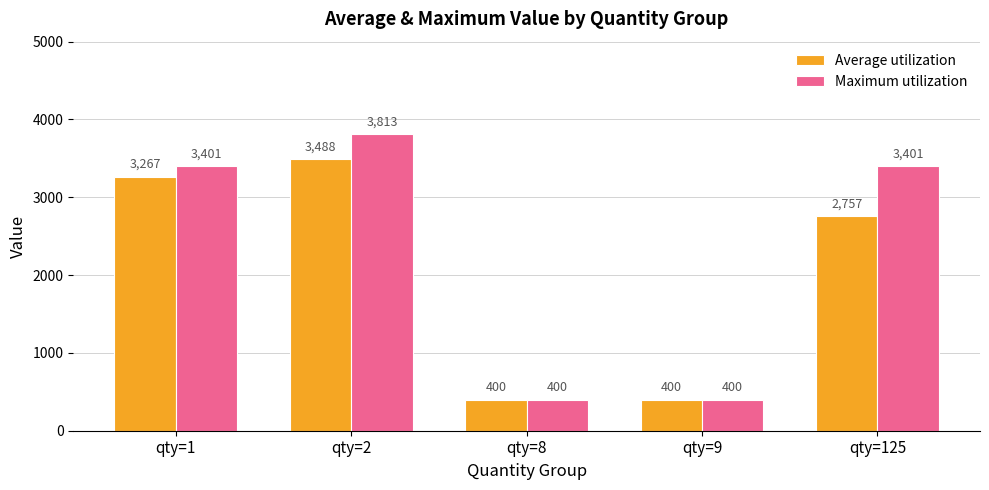

The value of Average utilization at qty=2 is 3488. True or false?

True